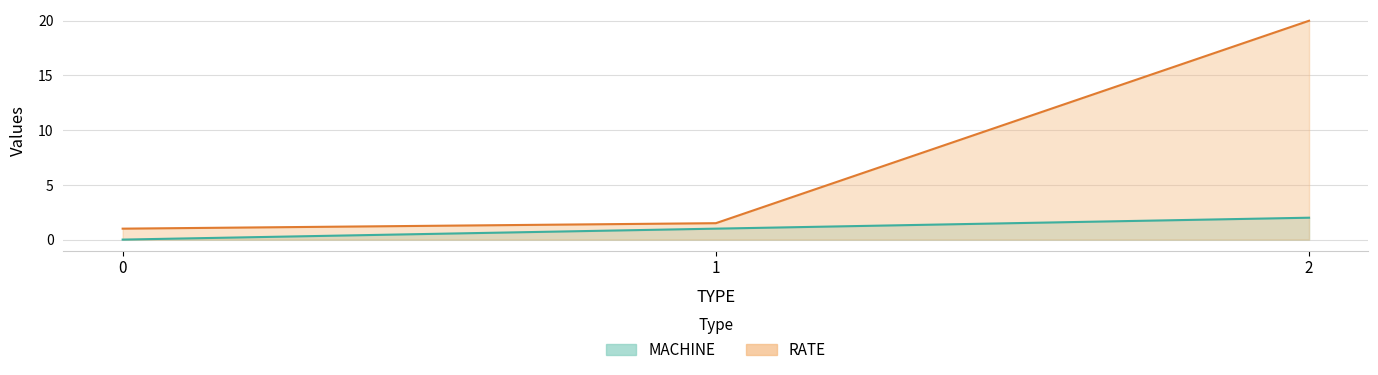

What is the difference between the maximum and minimum values in the MACHINE_line series?

2.0